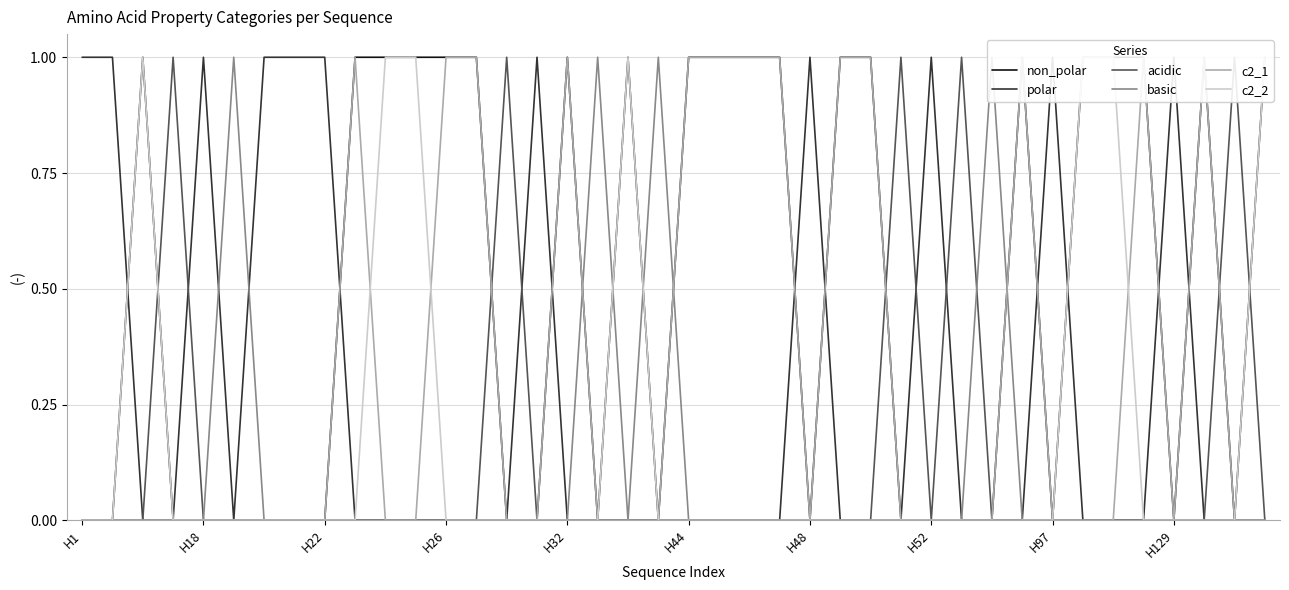

Which category has the lowest value across all series?

H1